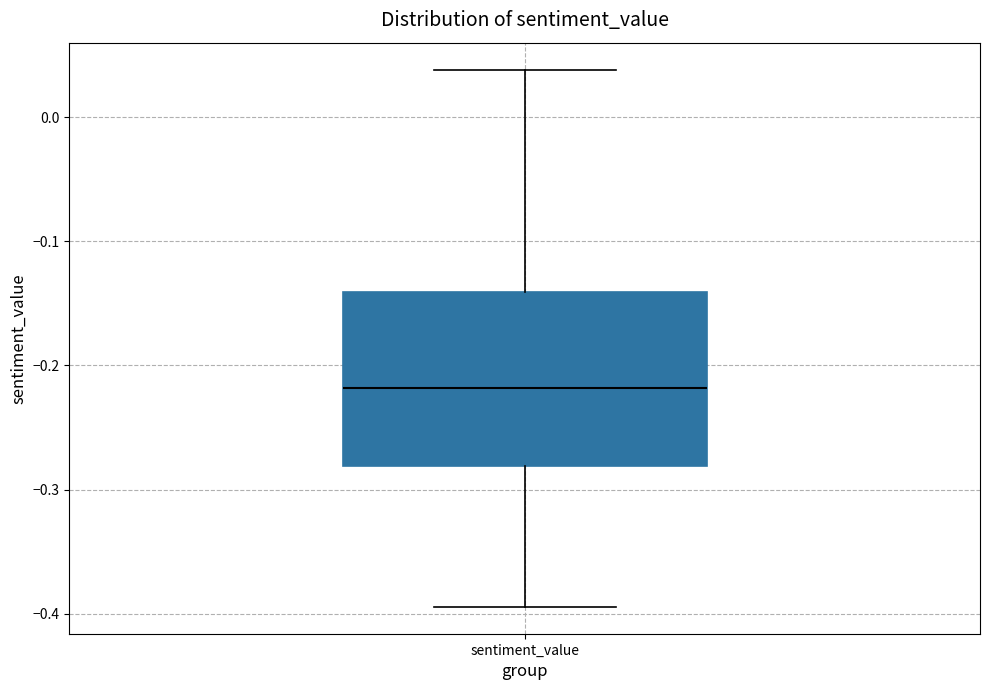

Read this box plot against the y-axis: the position of the median line, the range covered by the box, and the ends of both whiskers. The values are not printed on the chart, so give them approximately, as read against the axis.

median -0.22, box -0.28 to -0.14, whiskers -0.39 to 0.04